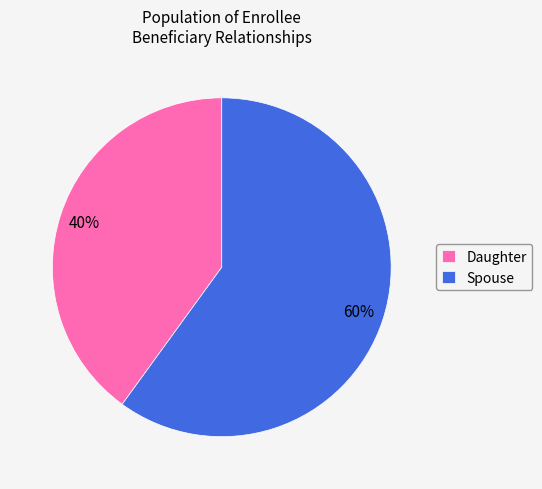

What percentage is the Daughter slice, to the nearest percent?

40%